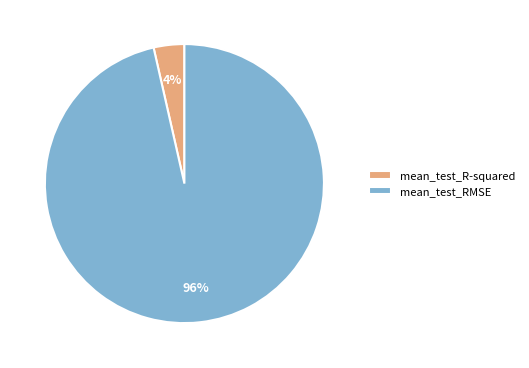

What percentage is the mean_test_R-squared slice, to the nearest percent?

4%